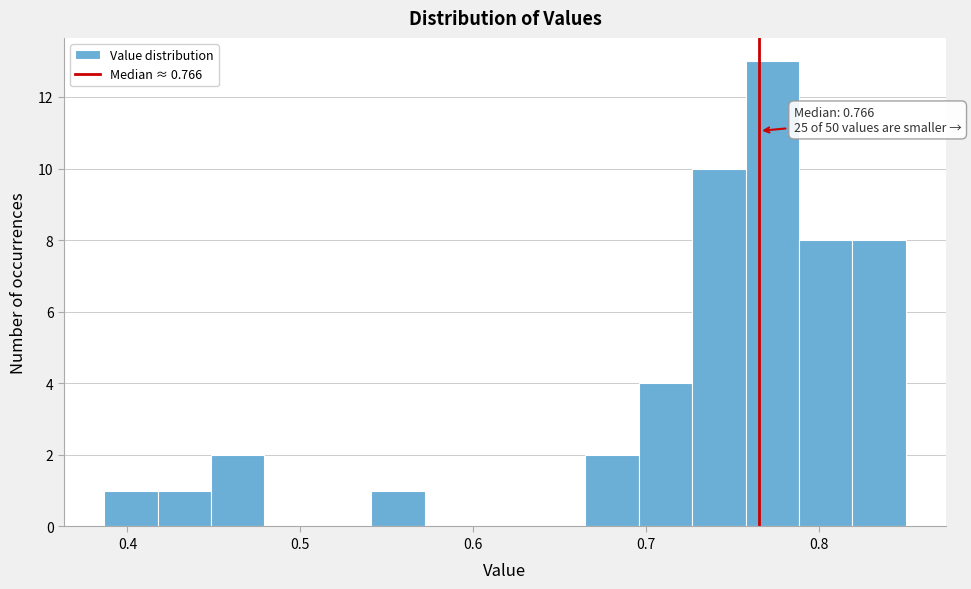

Around what value on the x-axis is the tallest bar? Give the approximate position of its centre, as read against the axis.

0.77